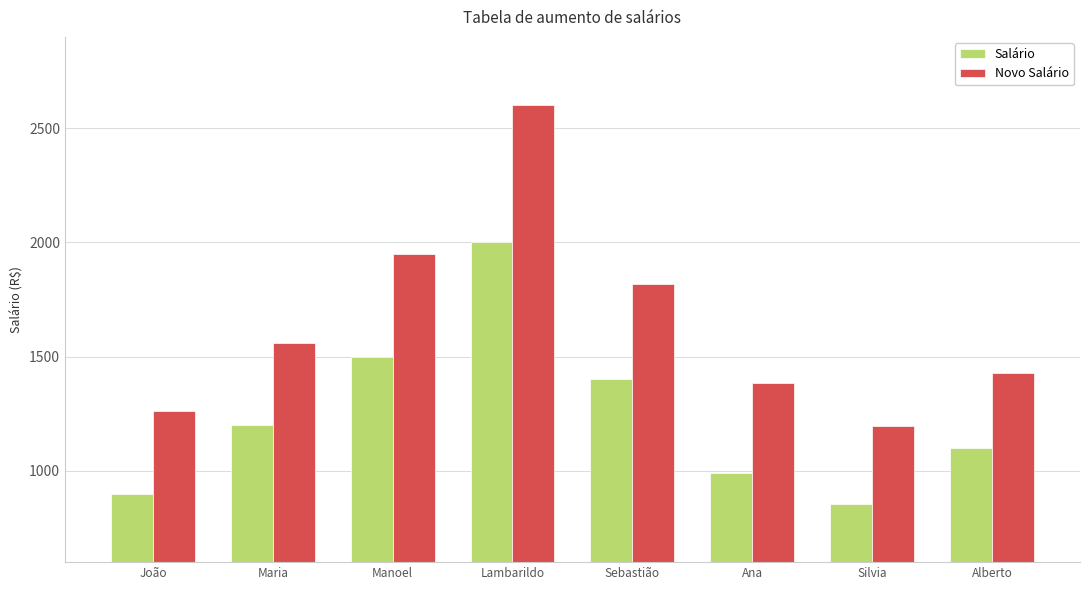

Read the Salário value at Manoel.

1500.0